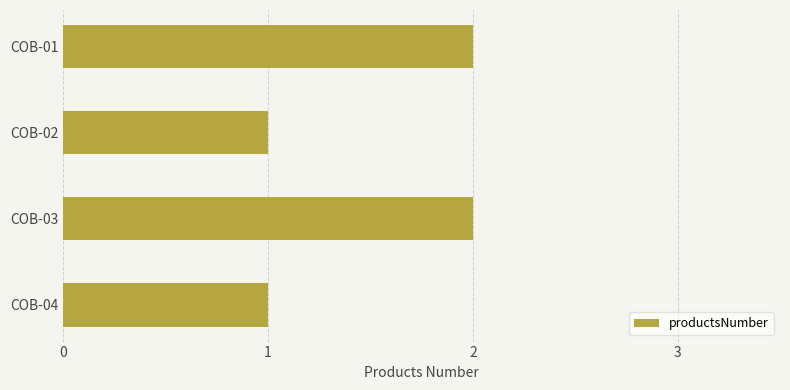

What is the difference between the maximum and minimum values?

1